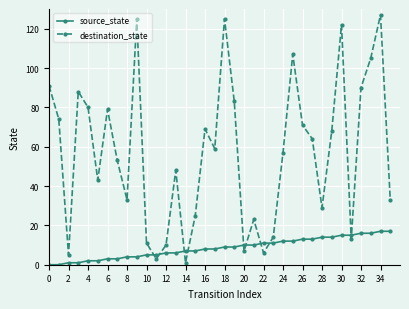

What is the average value of the destination_state series?

57